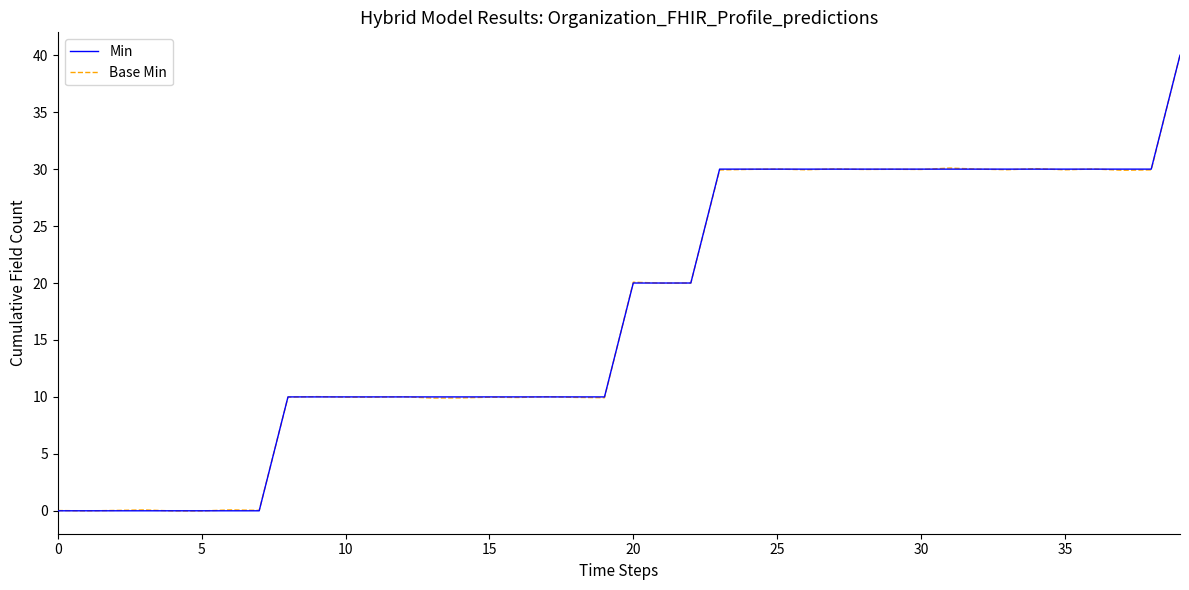

What is the greatest value displayed?

40.0